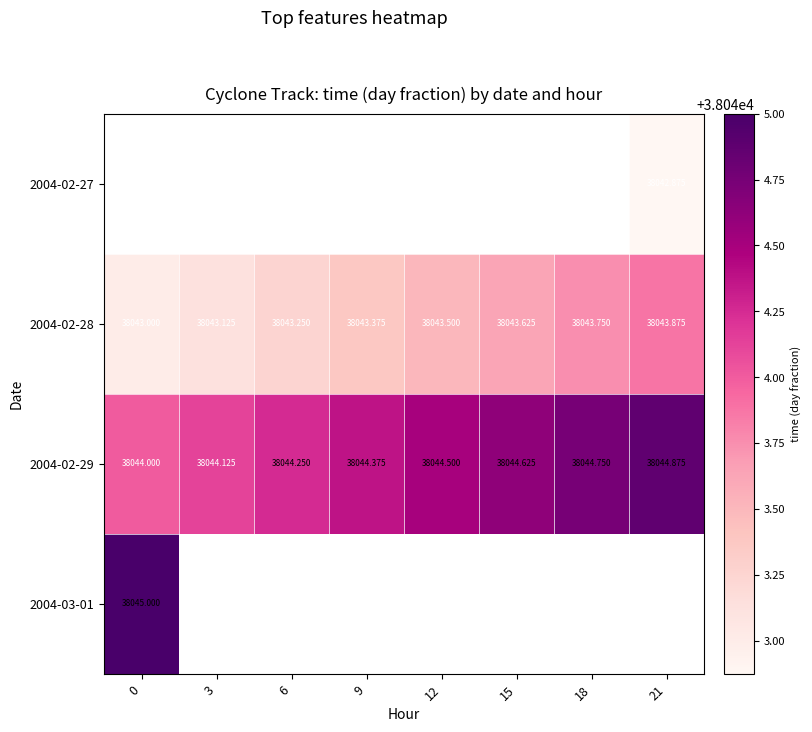

List the labels in order of 2004-02-28 value, smallest first.

0, 3, 6, 9, 12, 15, 18, 21